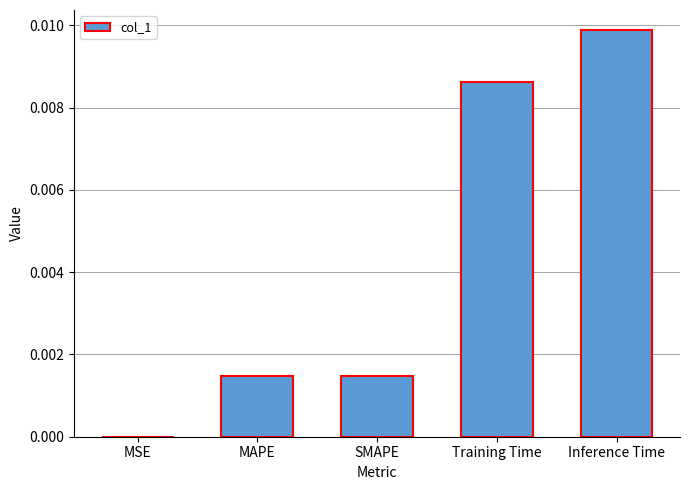

Are the bars horizontal?

No